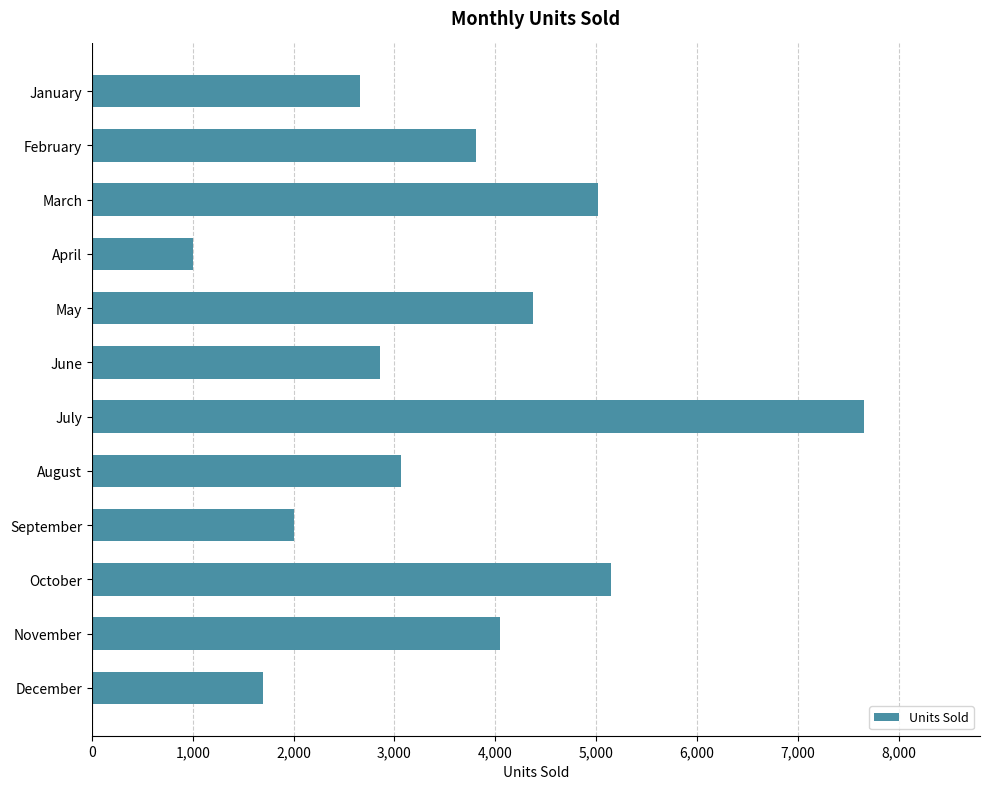

What is the difference between the maximum and minimum values?

6658